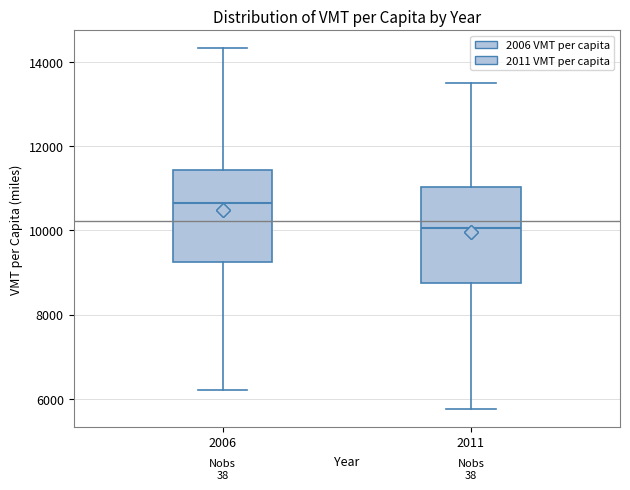

Where does the median line of the box at x = 2011 sit on the y-axis? The values are not printed on the chart, so give them approximately, as read against the axis.

10000